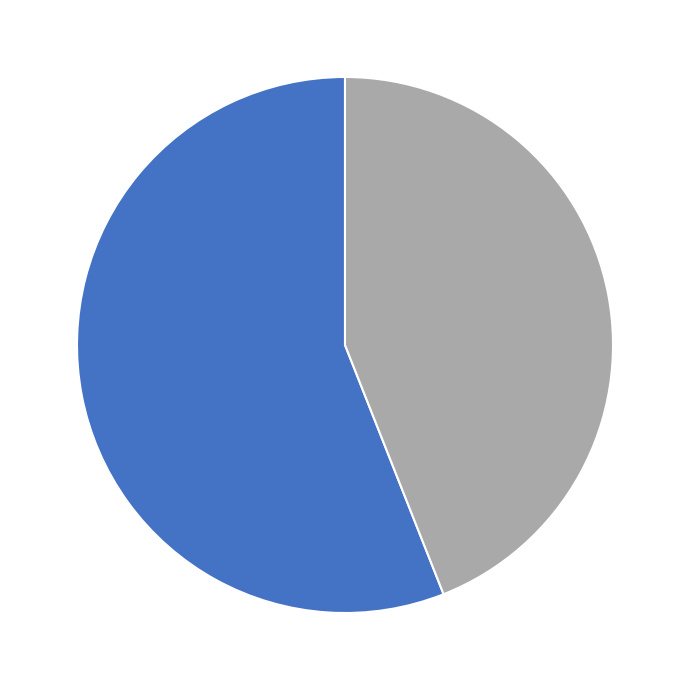

Which category accounts for the majority?

春日溪上·莫言雨后长蓬蒿